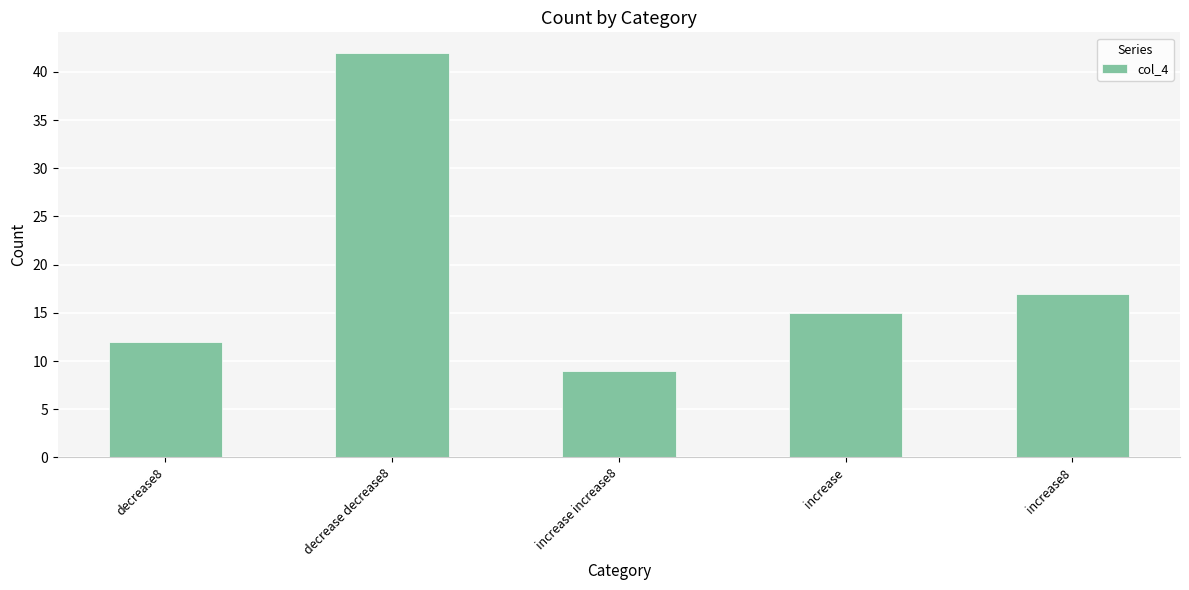

What is the difference between the maximum and minimum values?

33